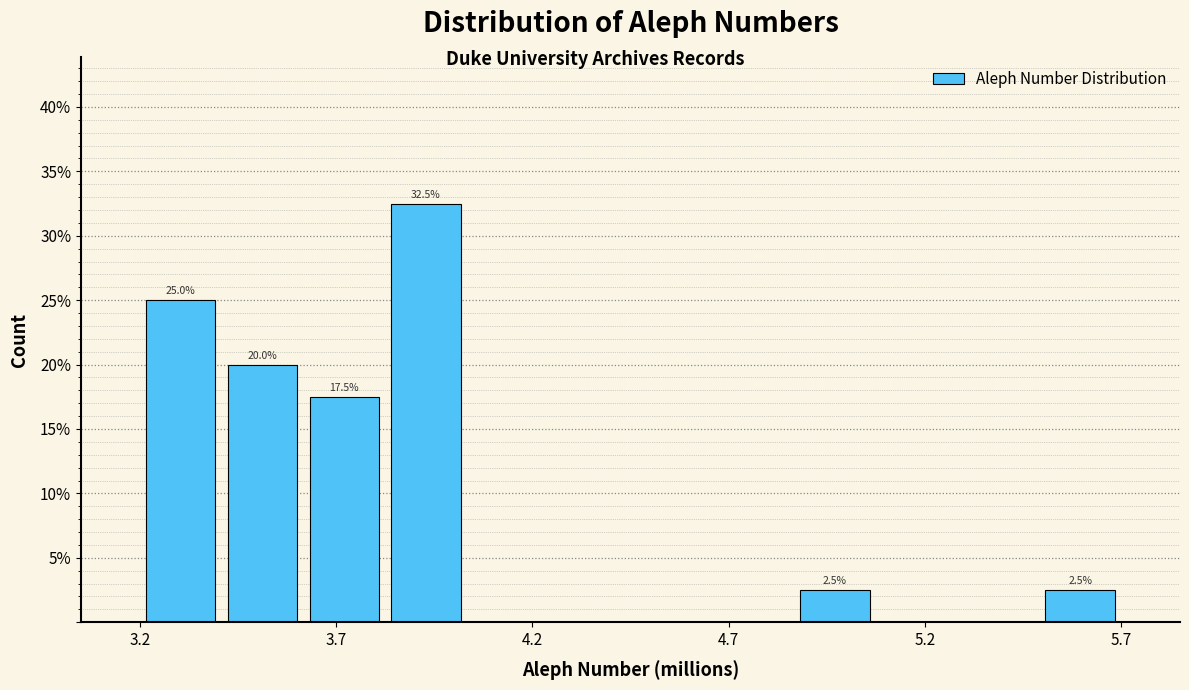

Which range on the x-axis has the tallest bar?

3.85 to 4.05